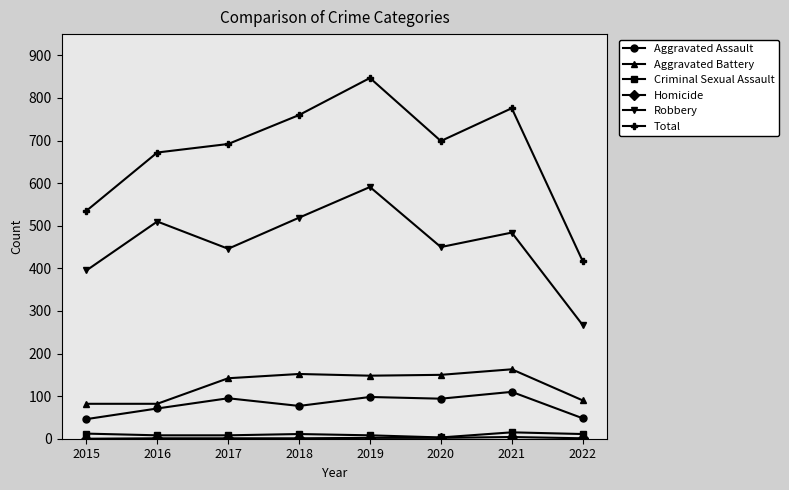

What value does the Total series have at 2015?

535